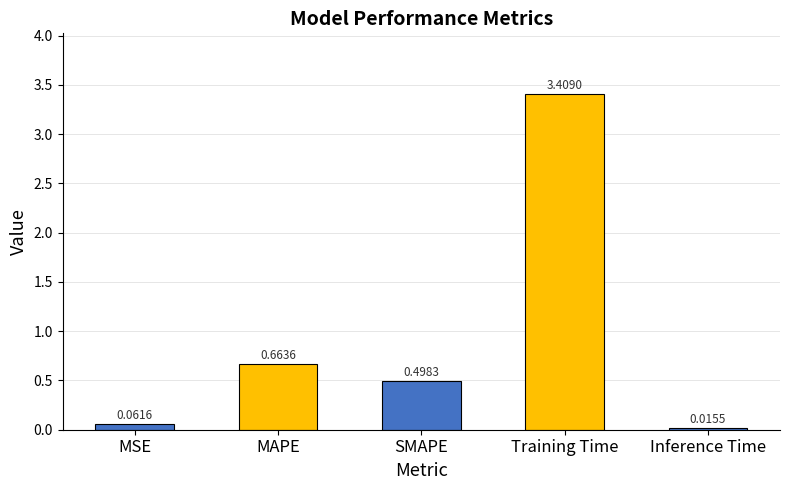

List the labels in order of value, largest first.

Training Time, MAPE, SMAPE, MSE, Inference Time